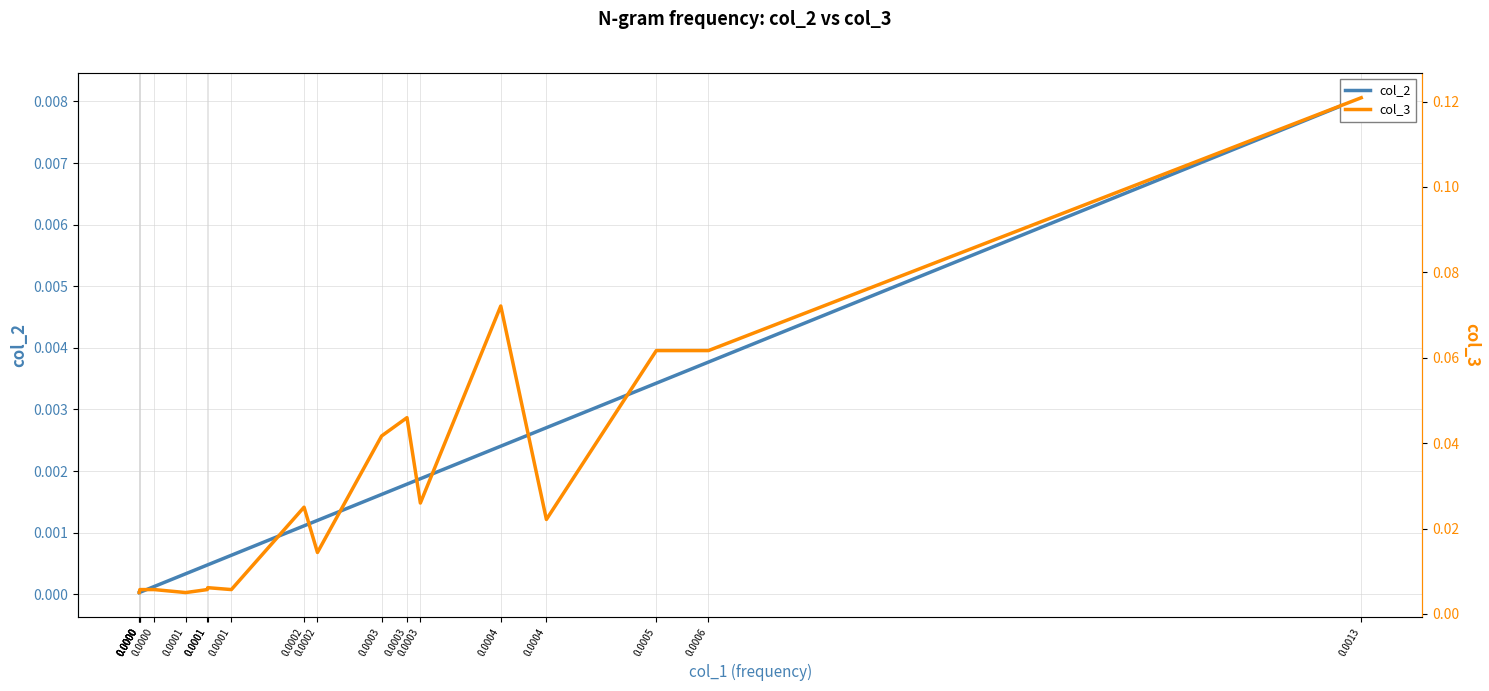

The value of col_3 at 0.0000 is 0.0. True or false?

True